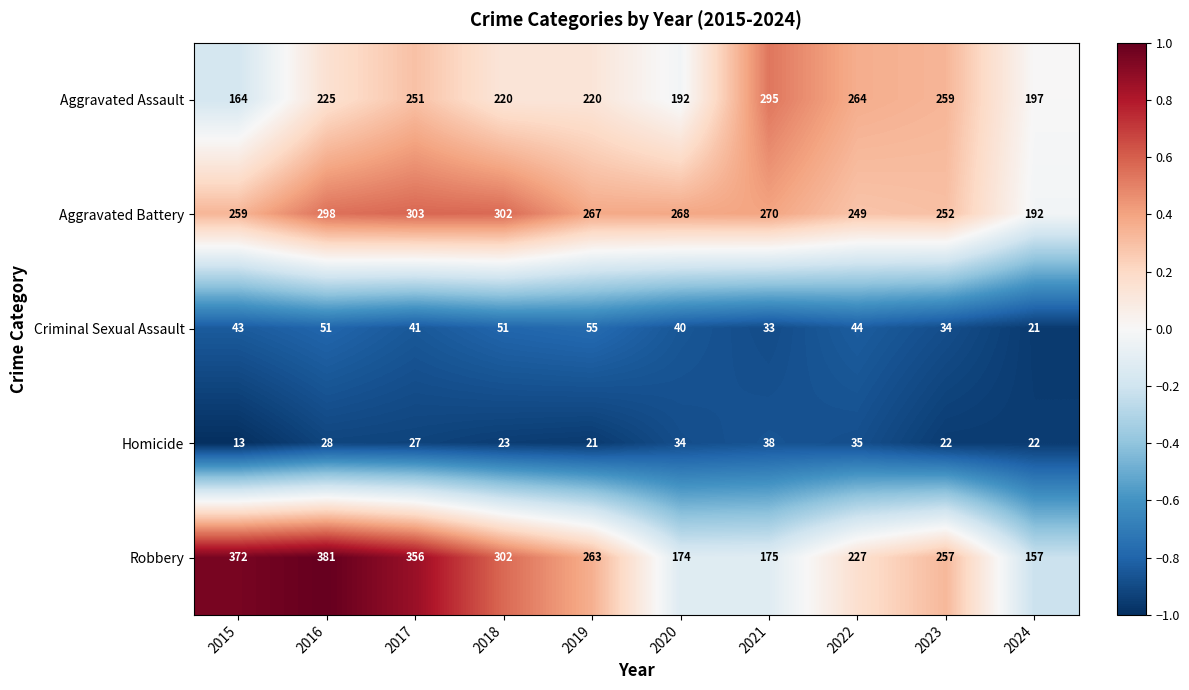

Between 2019 and 2020, which series saw the biggest shift?

Robbery